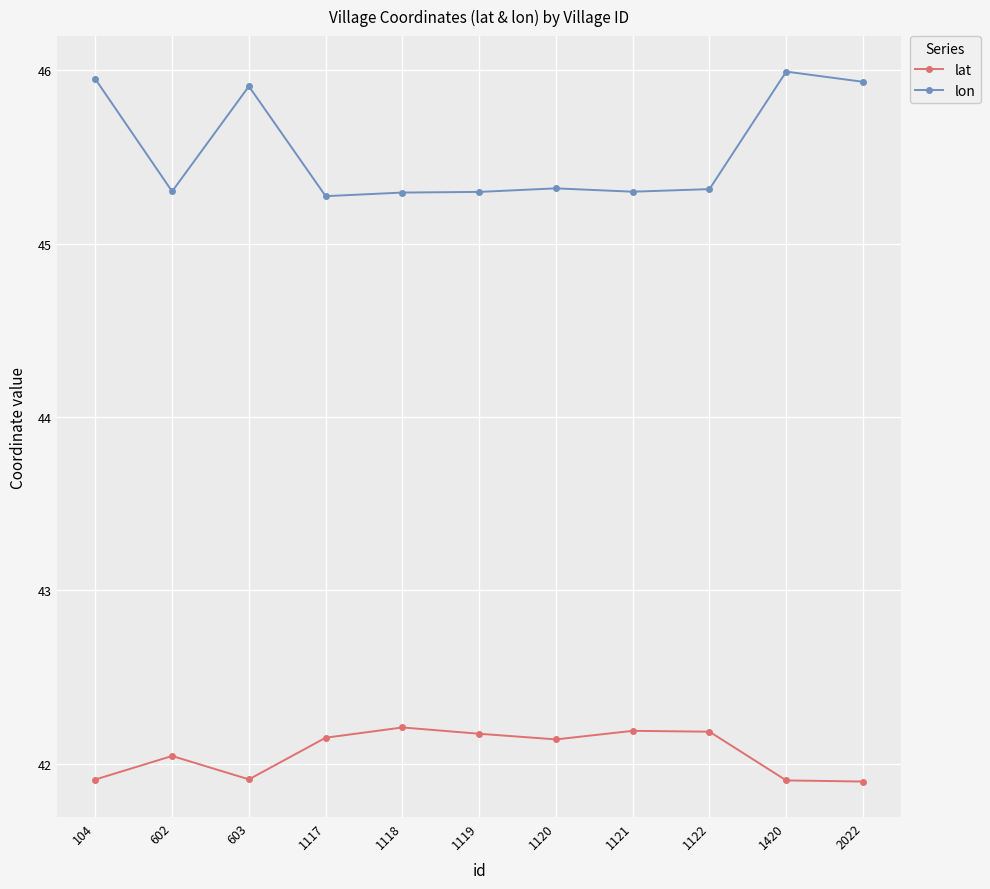

What is the minimum value for lon?

45.3